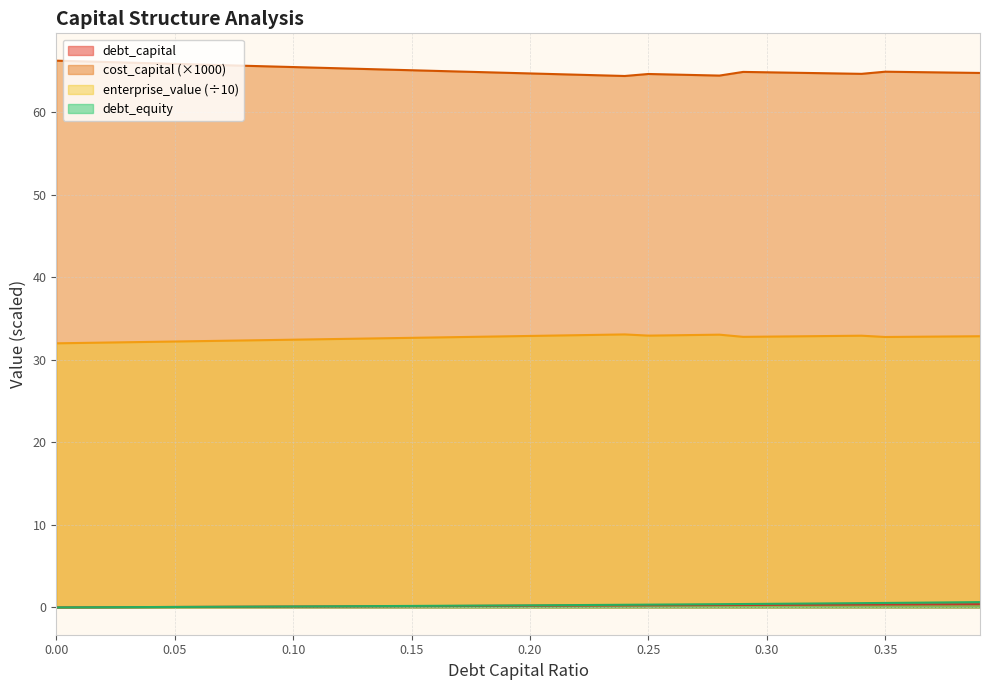

Rank the categories by debt_equity value from lowest to highest.

0, 0.01, 0.02, 0.03, 0.04, 0.05, 0.06, 0.07, 0.08, 0.09, 0.1, 0.11, 0.12, 0.13, 0.14, 0.15, 0.16, 0.17, 0.18, 0.19, 0.2, 0.21, 0.22, 0.23, 0.24, 0.25, 0.26, 0.27, 0.28, 0.29, 0.3, 0.31, 0.32, 0.33, 0.34, 0.35, 0.36, 0.37, 0.38, 0.39